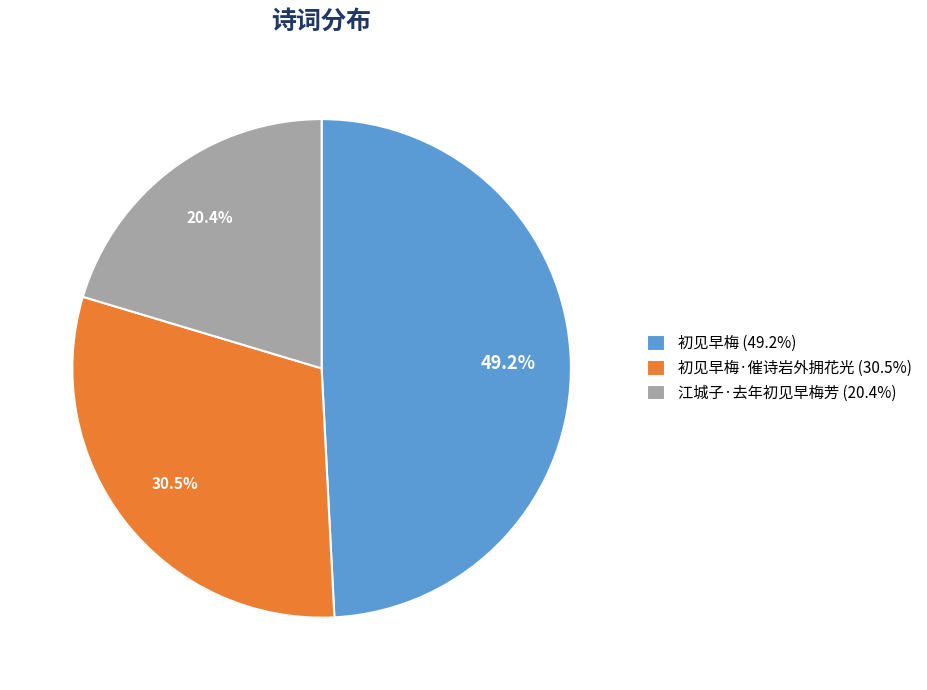

Rank the categories by value from lowest to highest.

江城子·去年初见早梅芳 (20.4%), 初见早梅·催诗岩外拥花光 (30.5%), 初见早梅 (49.2%)